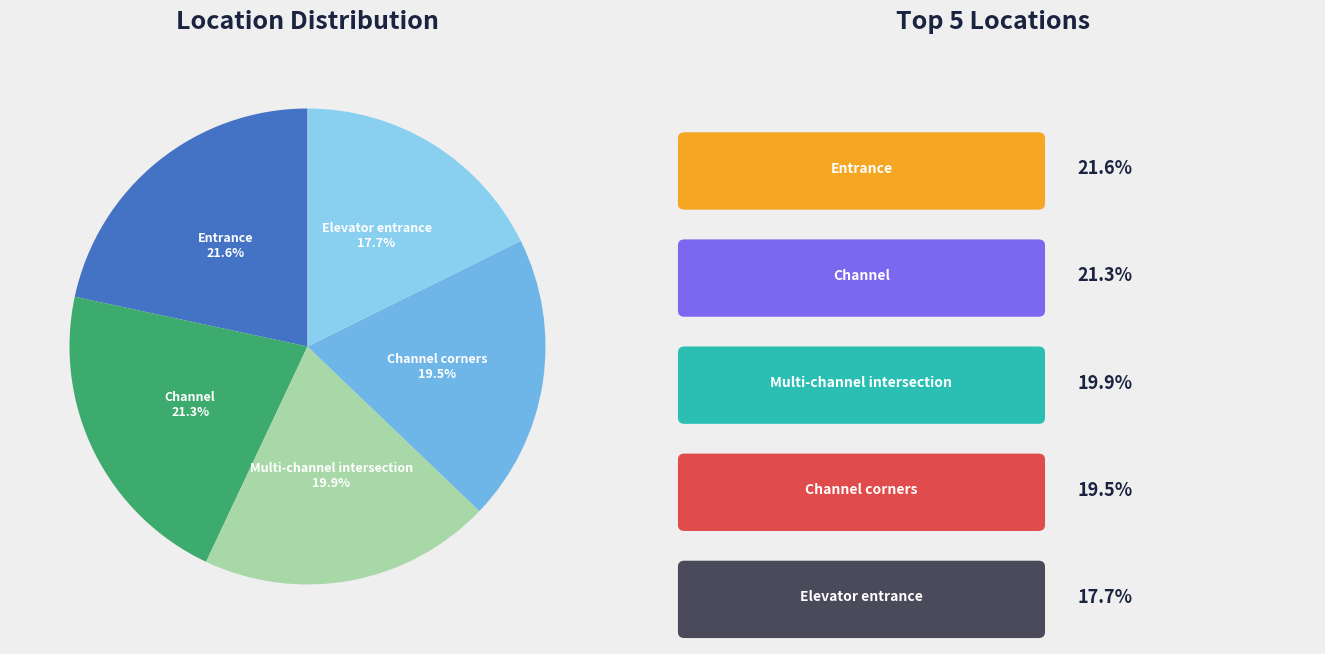

Between Multi-channel intersection and Channel, which is larger?

Channel